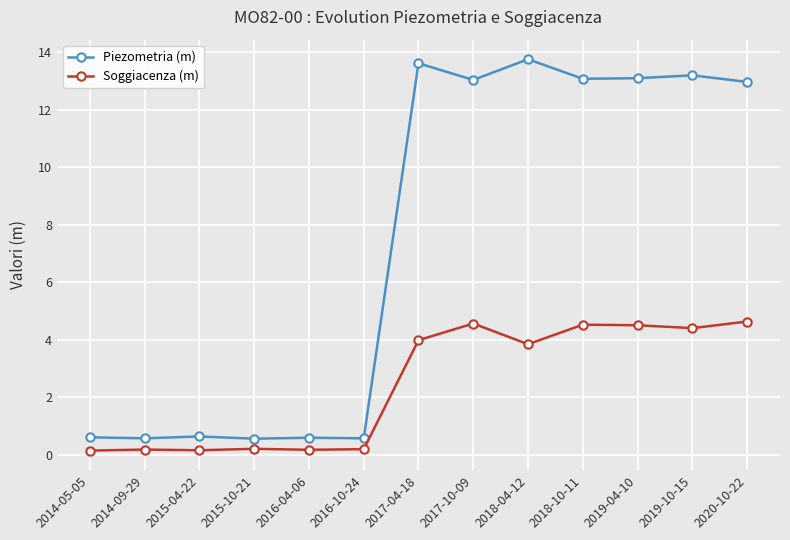

True or false: Piezometria (m) and Soggiacenza (m) cross at least once.

False